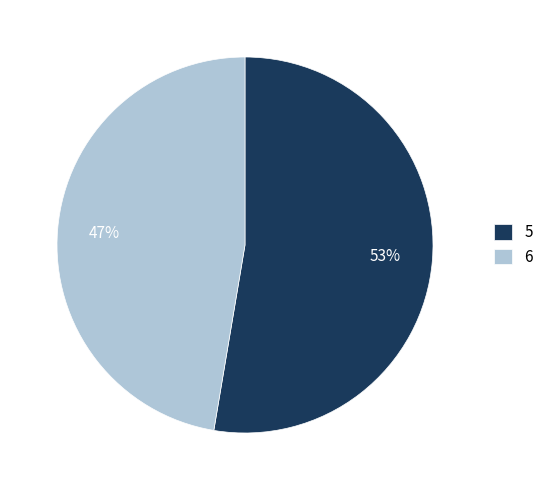

What percentage is the 6 slice, to the nearest percent?

47%